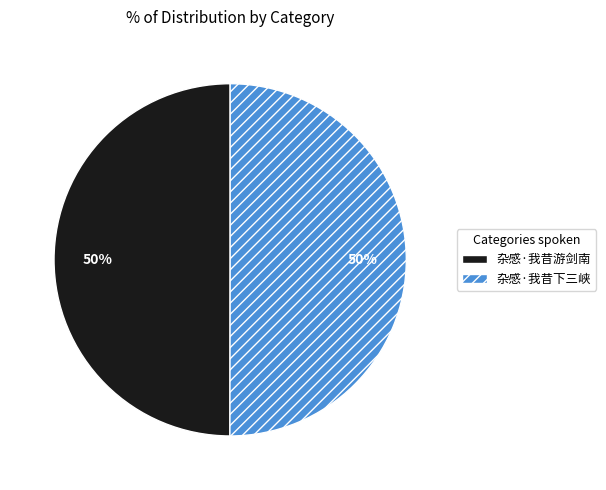

Combined, do 杂感·我昔下三峡 and 杂感·我昔游剑南 account for over 50%?

Yes